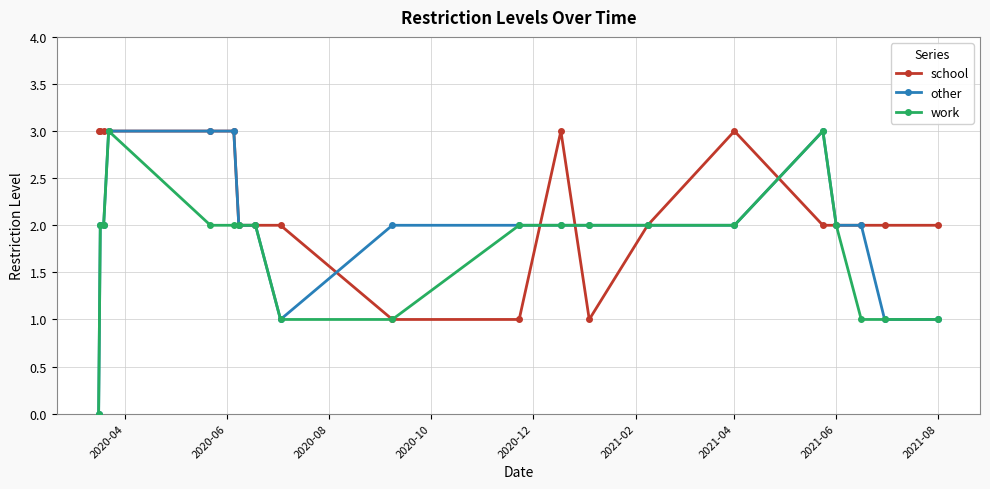

What is the greatest value displayed?

3